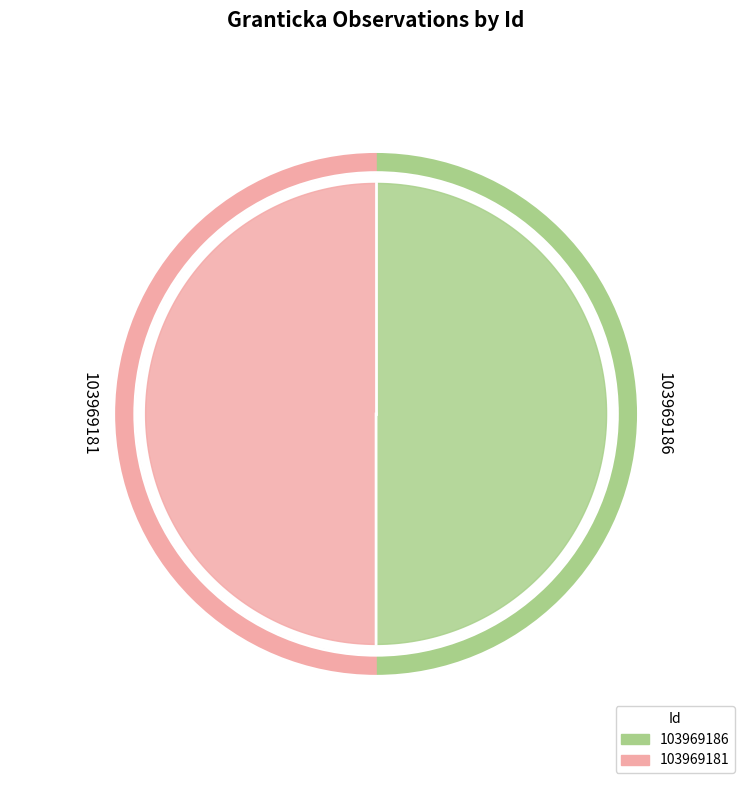

The 103969186 slice represents 50% of the pie. True or false?

True